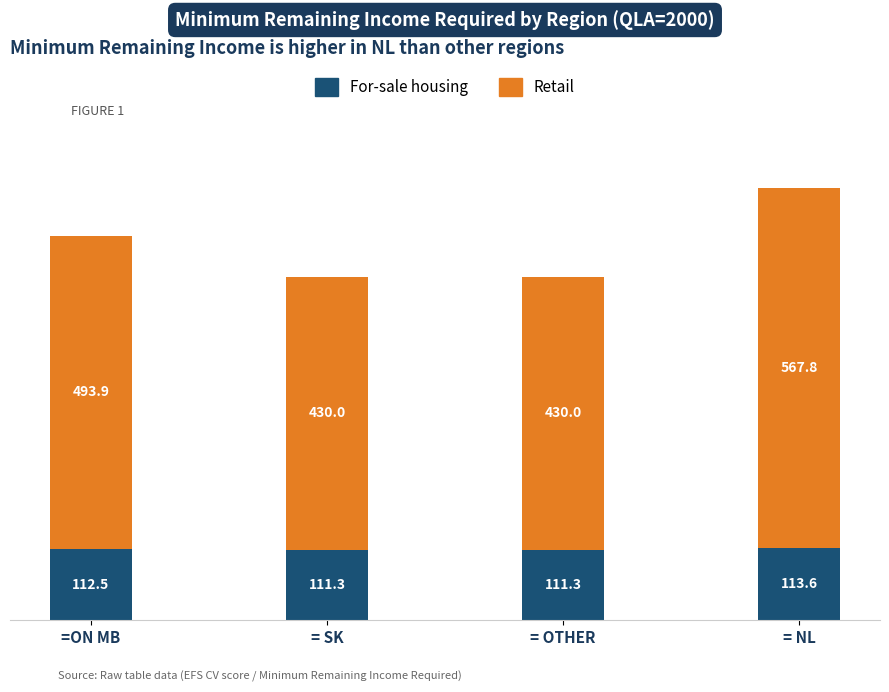

What is the maximum value for For-sale housing?

113.6